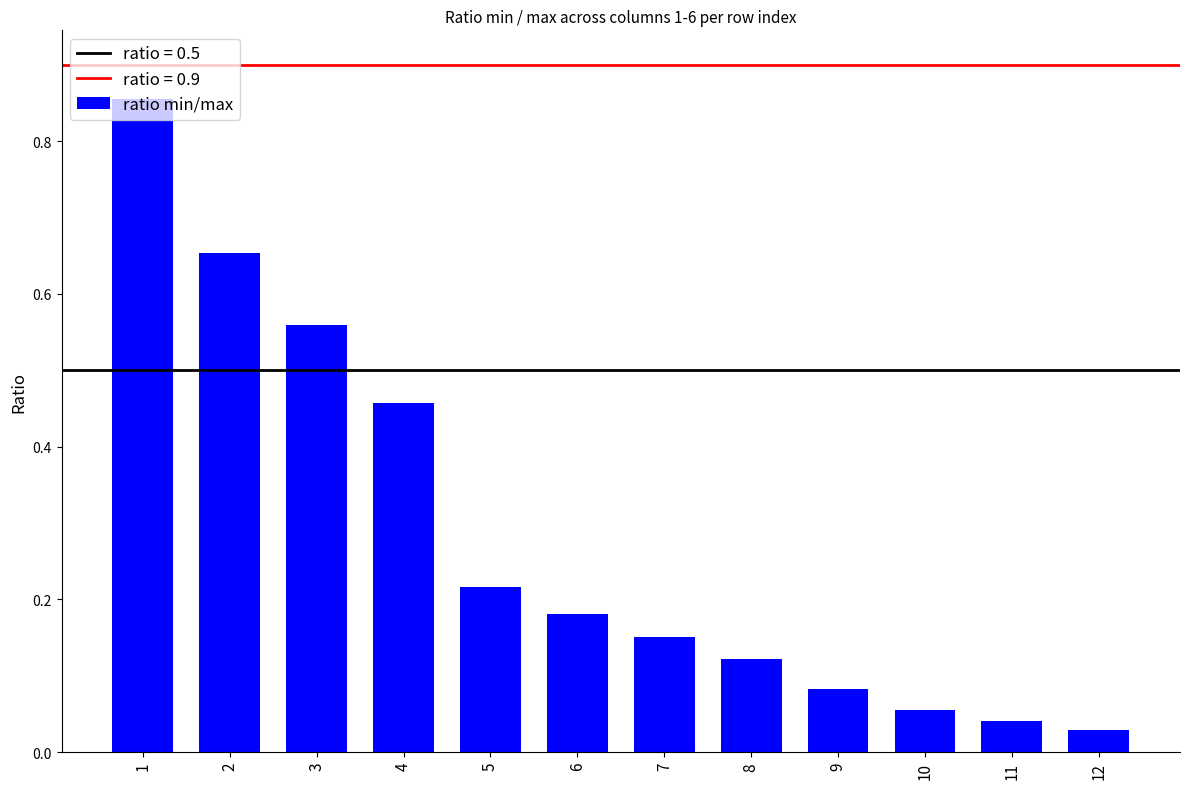

Does the chart contain any negative values?

No